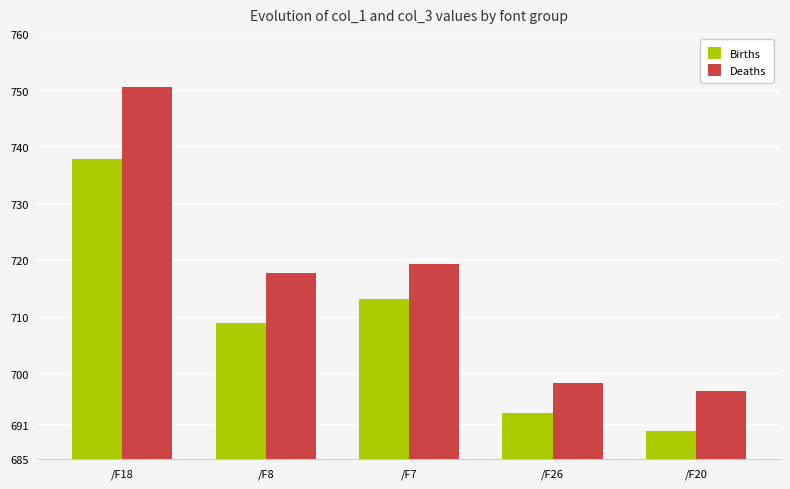

Reading right to left, list all the values displayed in this chart.

Births: /F20=689.9	/F26=693.1	/F7=713.1	/F8=708.9	/F18=738.0
Deaths: /F20=697.0	/F26=698.4	/F7=719.3	/F8=717.8	/F18=750.7